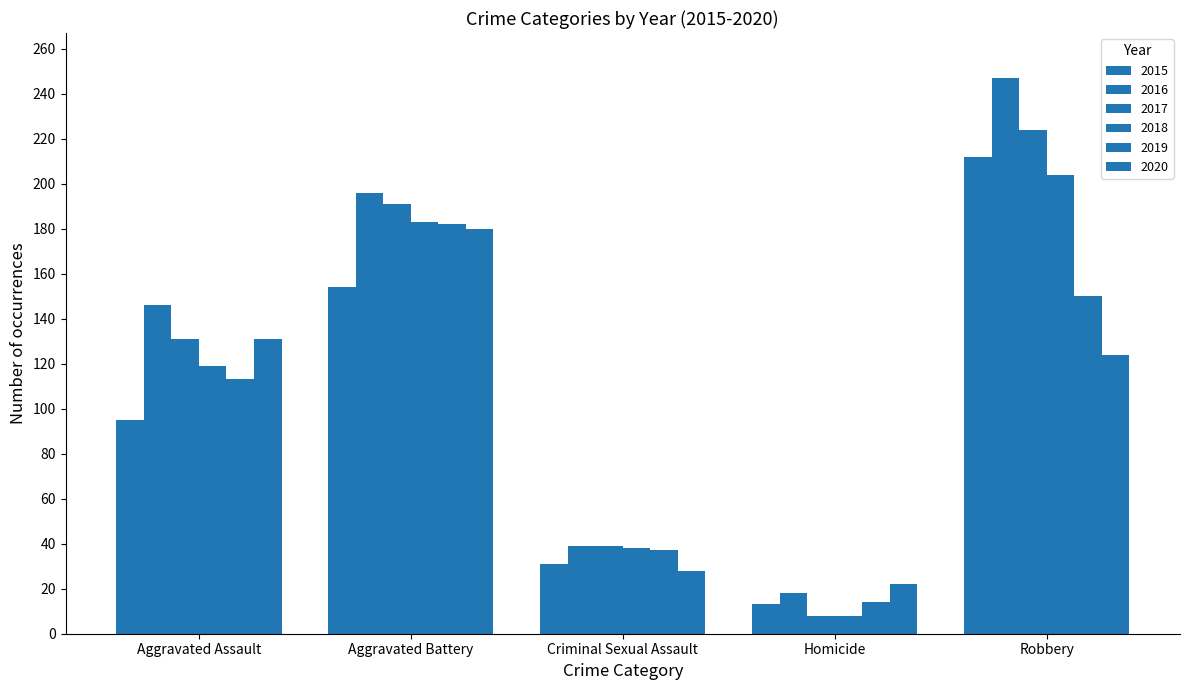

What is the difference between the maximum and minimum values in the 2020 series?

158